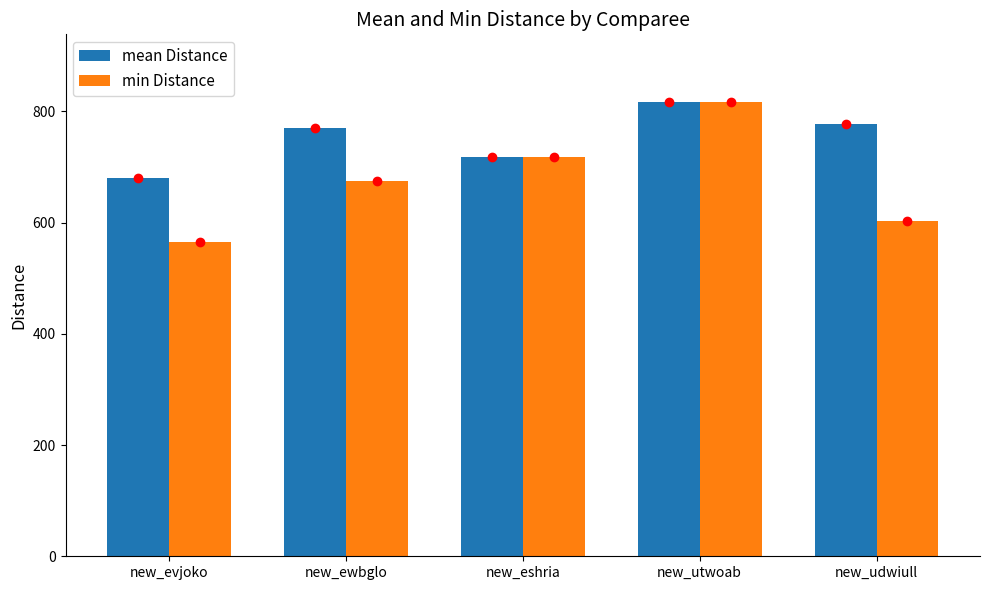

At how many categories does at least one series exceed 647?

5